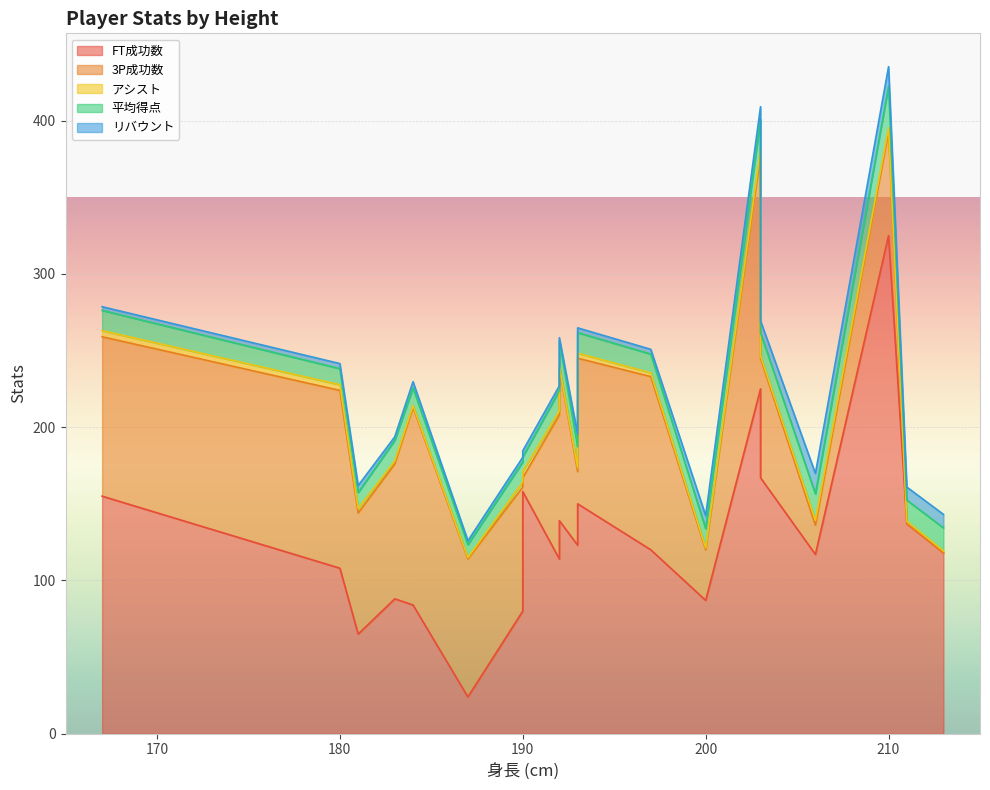

What is the value of the リバウント point at the 14th from the left?

3.1